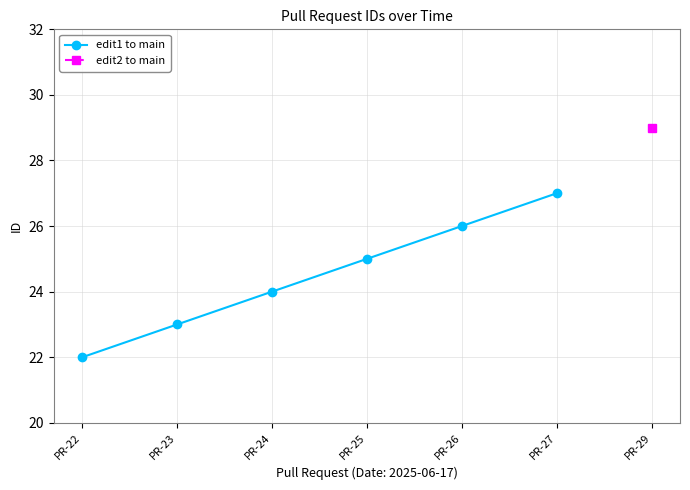

Is it true that the value at PR-26 is 26?

True